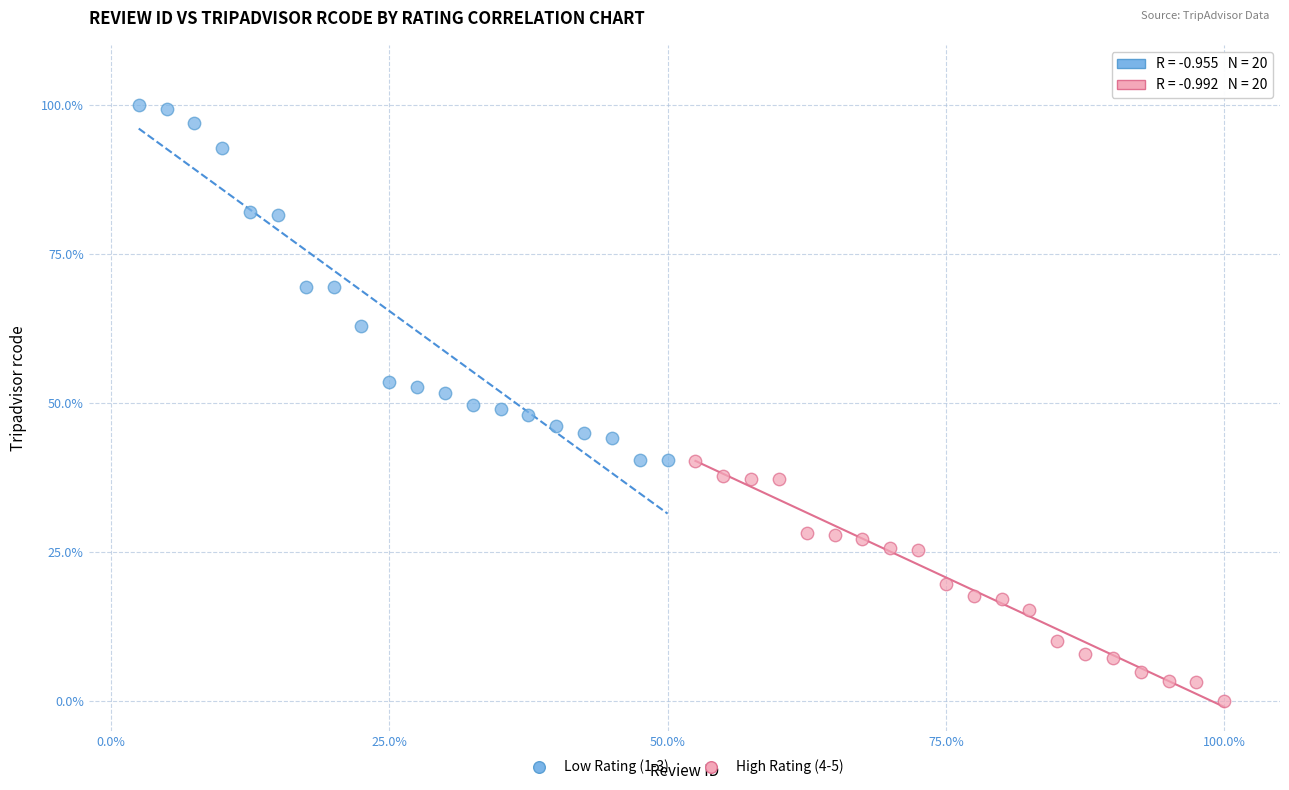

Which series reaches the minimum Y coordinate?

High Rating (4-5)